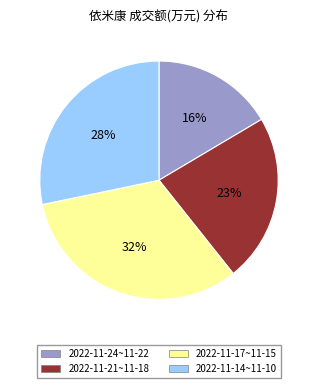

To the nearest percent, what is the average slice percentage?

25%